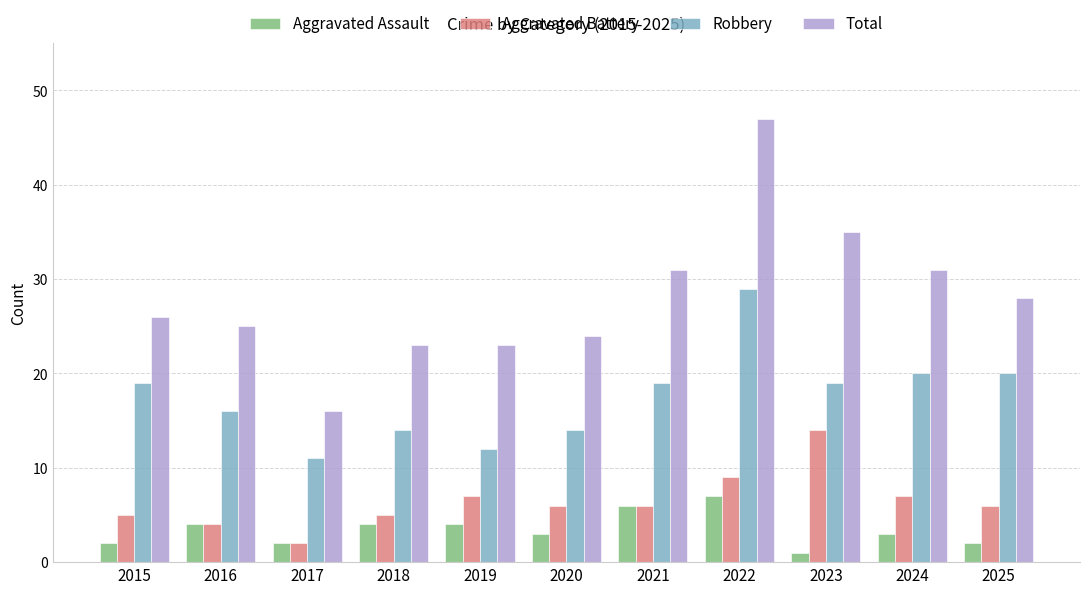

What is the value of the Total bar at the 7th from the left?

31